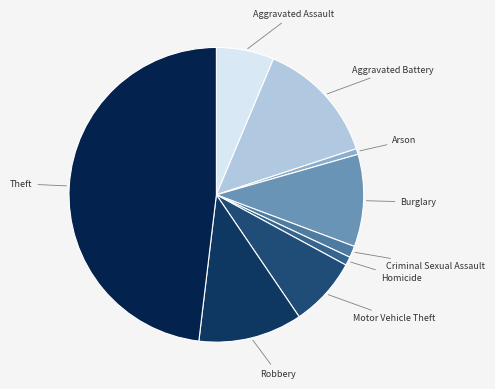

How many slices are in this pie chart?

9